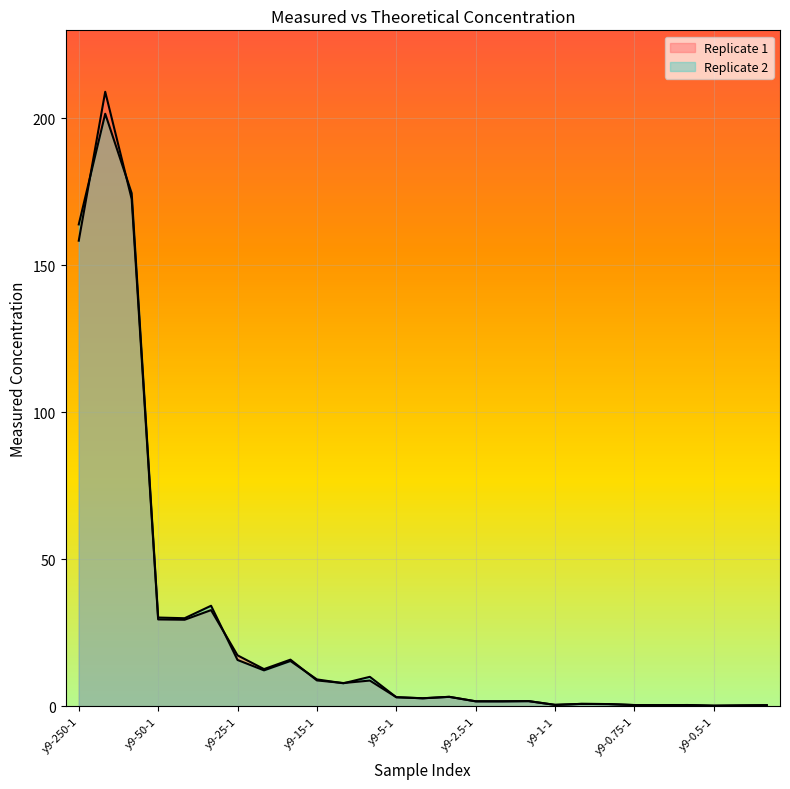

True or false: Replicate 1 has a value of 0.3 at y9-0.5-3.

True